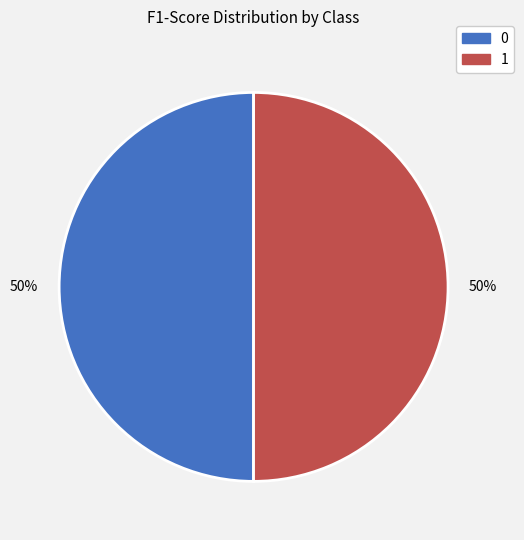

What percentage is the 1 slice, to the nearest percent?

50%